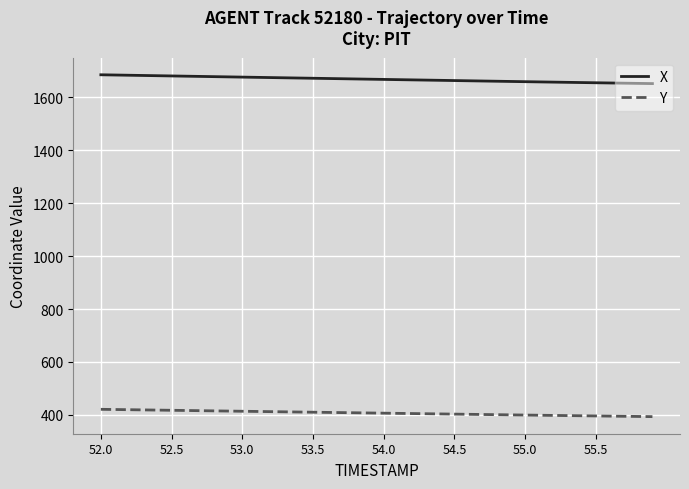

What is the maximum value shown in the chart?

1685.9